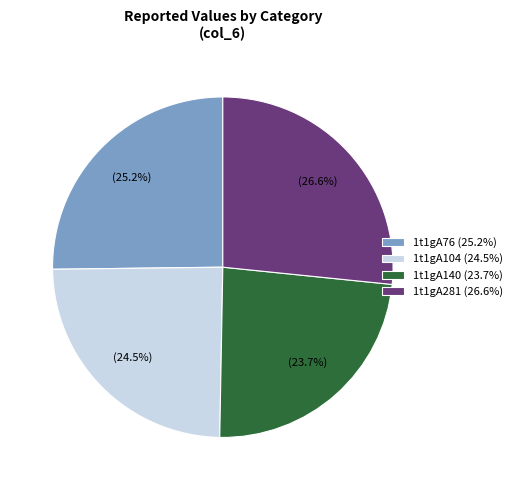

What is the ratio of the value at 1t1gA104 (24.5%) to the value at 1t1gA281 (26.6%)?

0.9